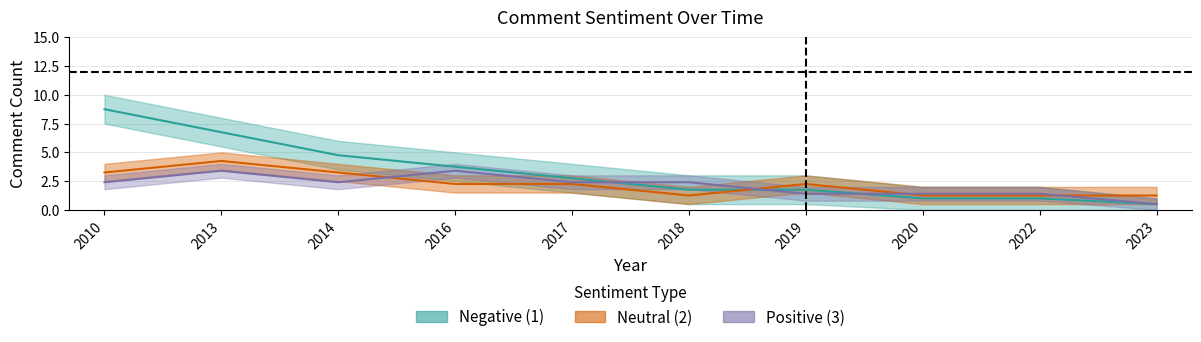

How many series are shown in this chart?

3